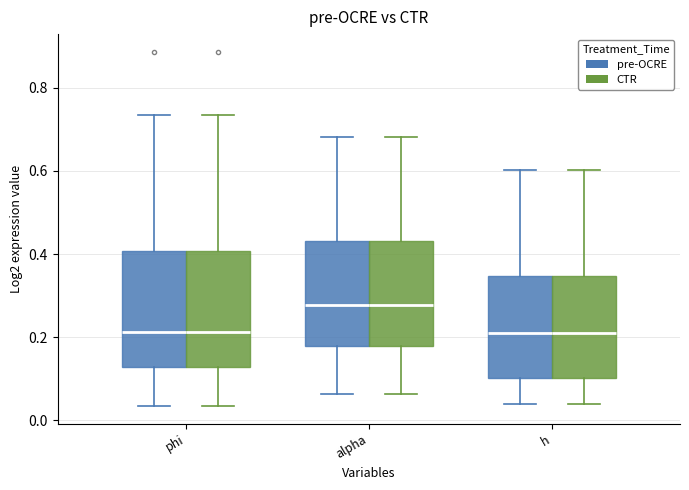

Reading left to right, read every box against the y-axis: the position of its median line, the range the box covers, and the ends of its whiskers. The values are not printed on the chart, so give them approximately, as read against the axis.

phi (pre-OCRE): median 0.22, box 0.12 to 0.40, whiskers 0.04 to 0.74
phi (CTR): median 0.22, box 0.12 to 0.40, whiskers 0.04 to 0.74
alpha (pre-OCRE): median 0.28, box 0.18 to 0.44, whiskers 0.06 to 0.68
alpha (CTR): median 0.28, box 0.18 to 0.44, whiskers 0.06 to 0.68
h (pre-OCRE): median 0.22, box 0.10 to 0.34, whiskers 0.04 to 0.60
h (CTR): median 0.22, box 0.10 to 0.34, whiskers 0.04 to 0.60